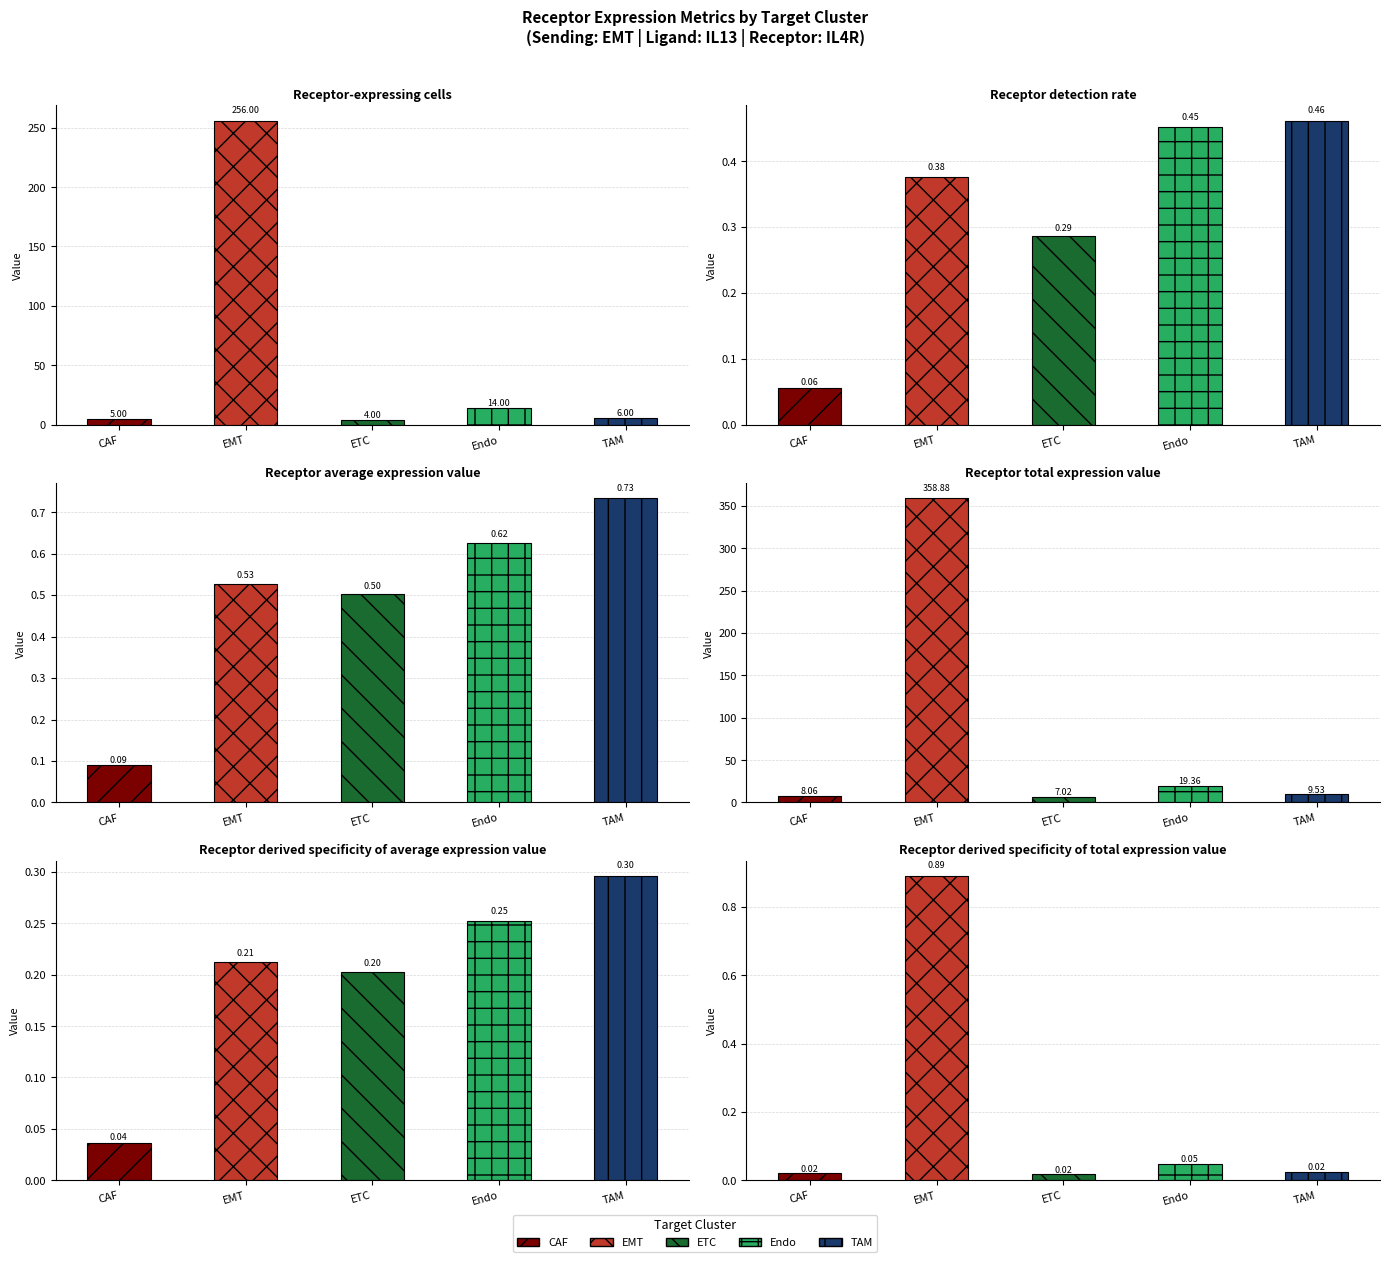

Between ETC and Endo, which series saw the biggest shift?

Receptor total expression value